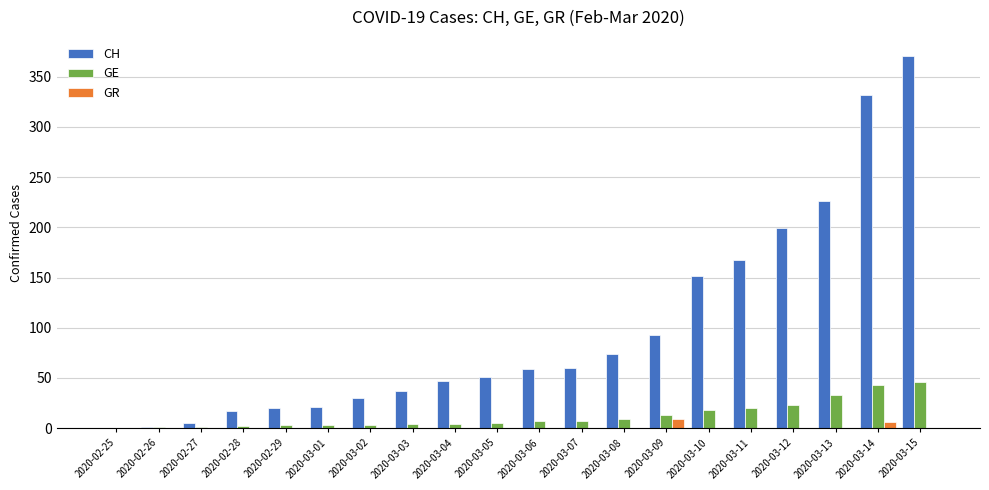

At which category is the sum across all series the highest?

2020-03-15